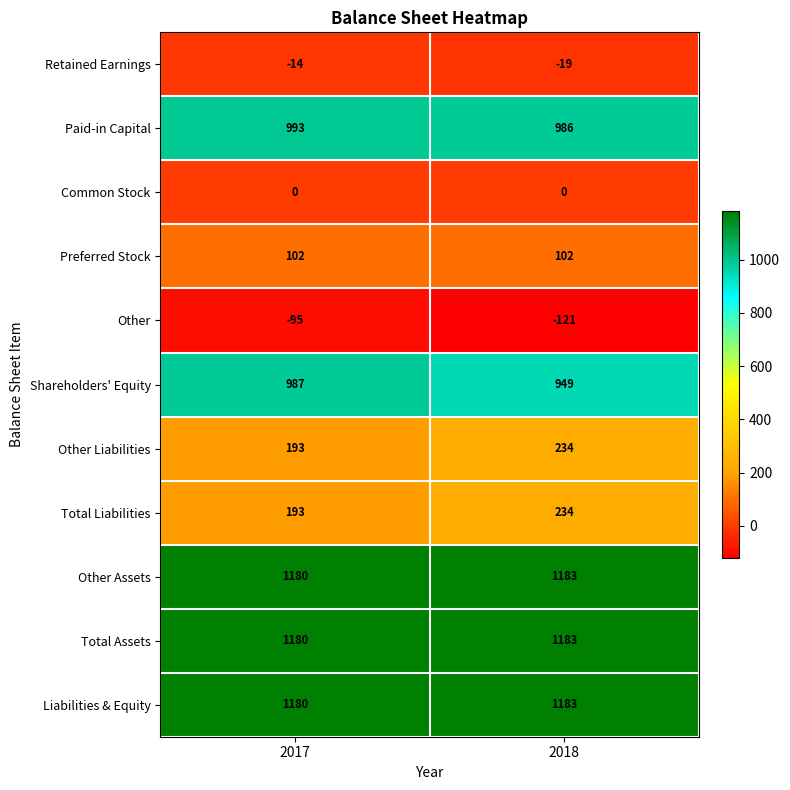

What is the difference between the highest and lowest values at 2017?

1275